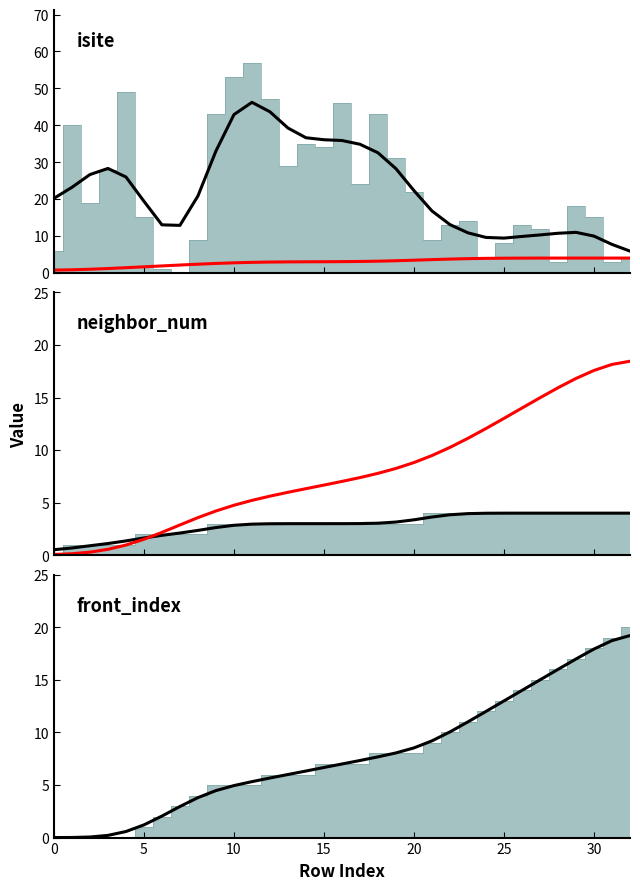

Between 15 and 31, which series saw the biggest shift?

isite (smooth)